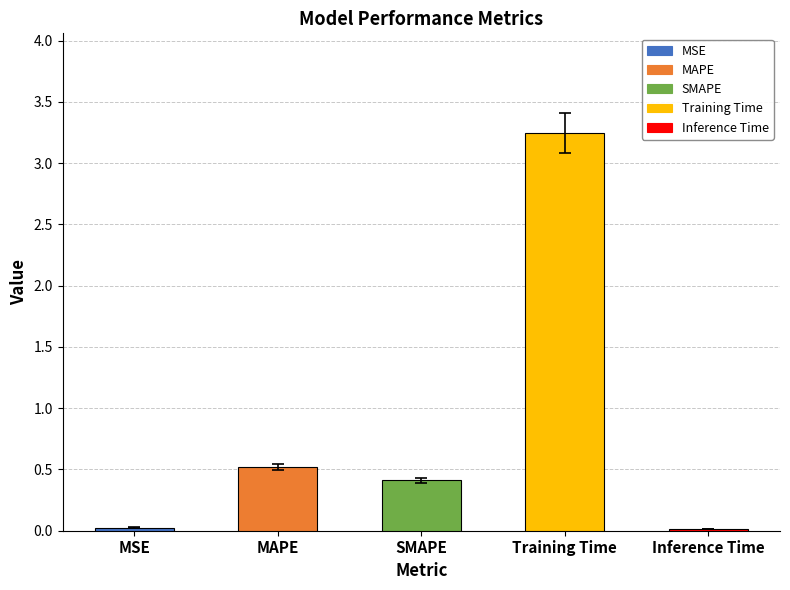

What is the average value?

0.8